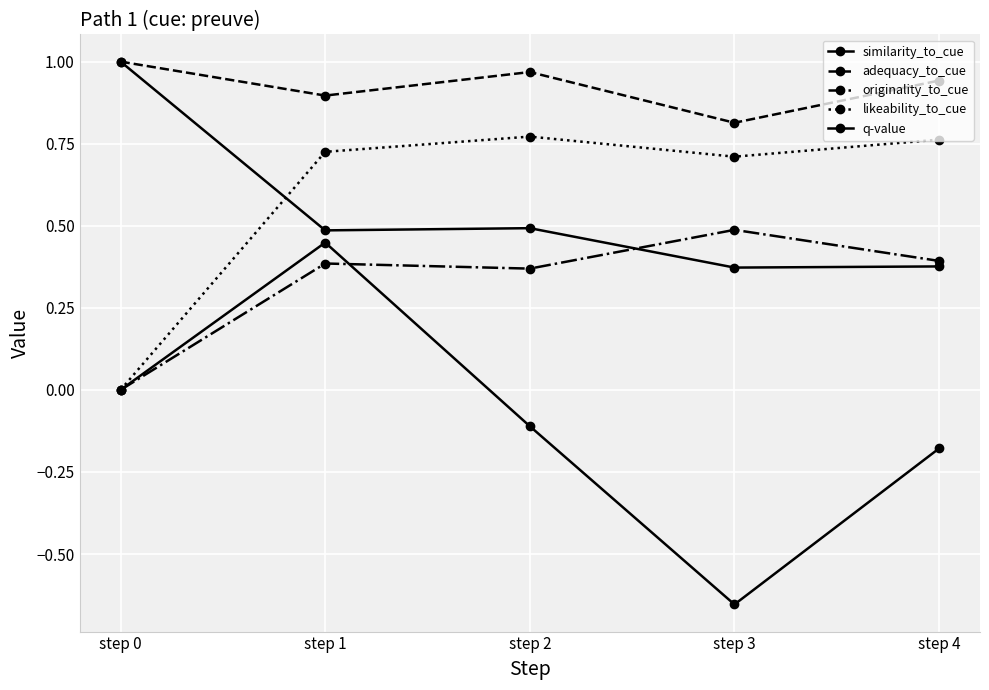

How many values in the likeability_to_cue series exceed 0?

4